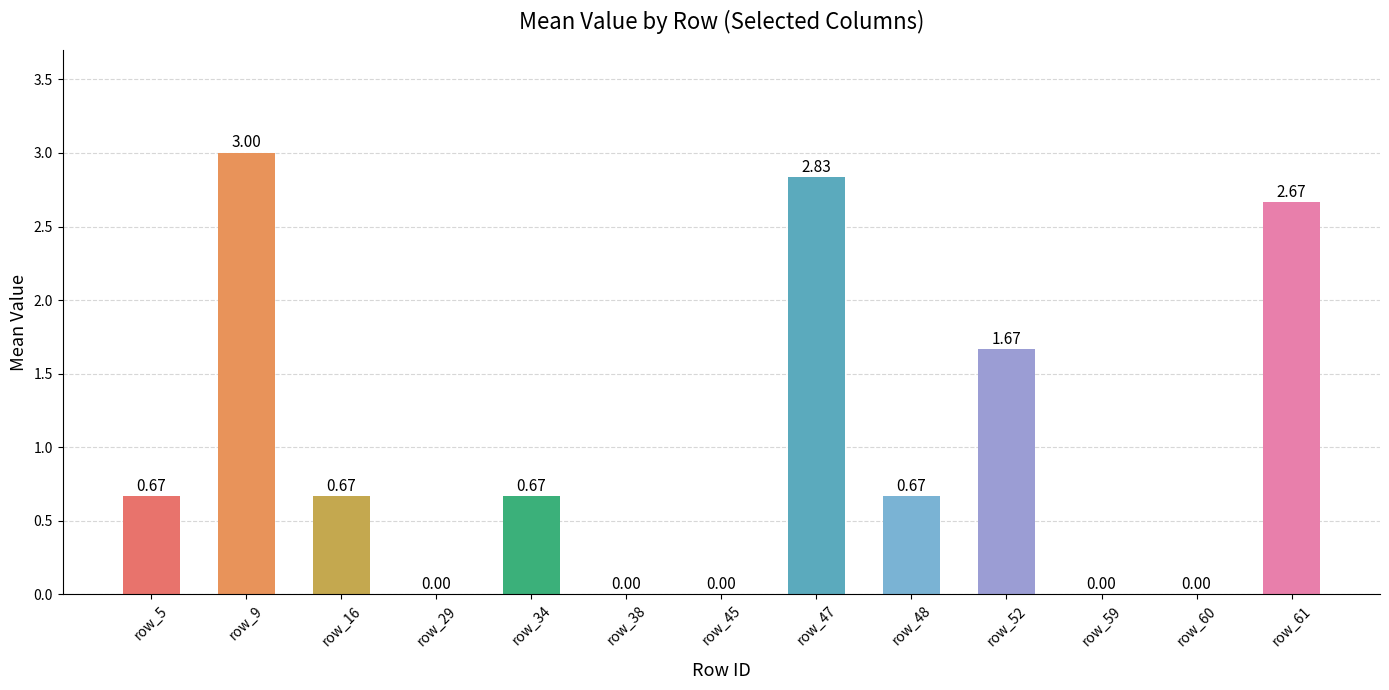

What is the sum of the values at row_9 and row_34?

3.7